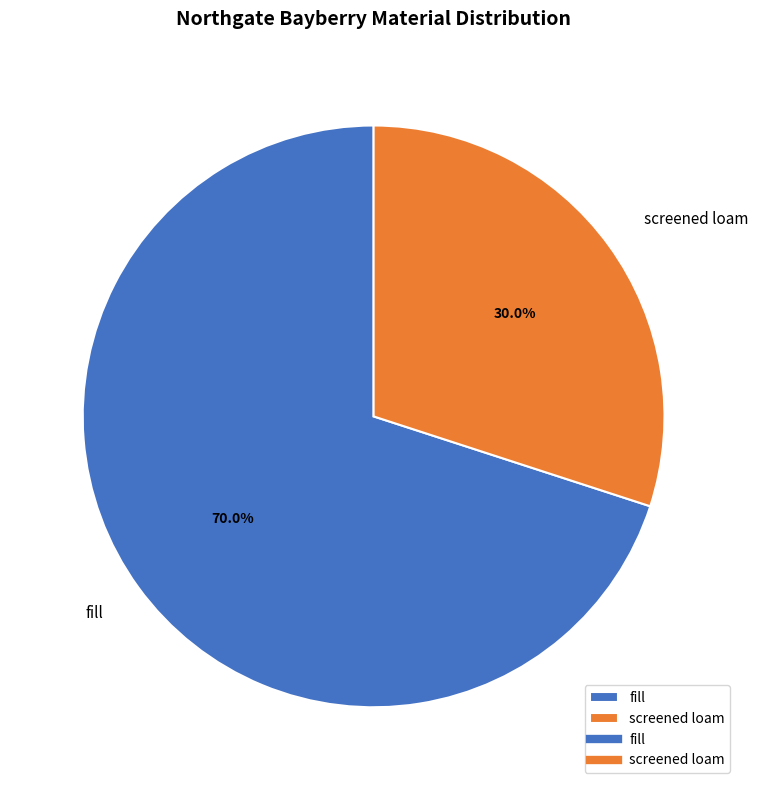

True or false: screened loam accounts for 44% of the total.

False